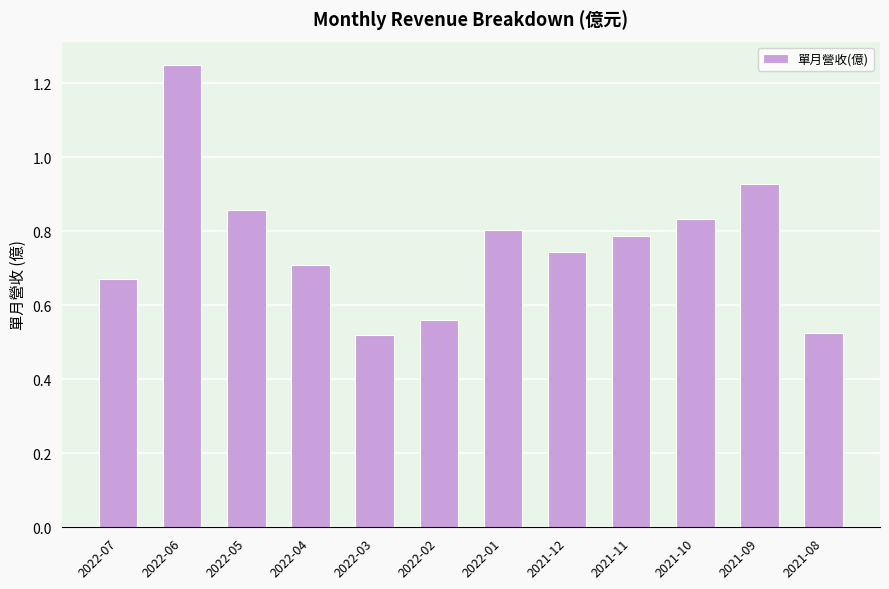

Is it true that the value at 2021-08 is 0.3?

False